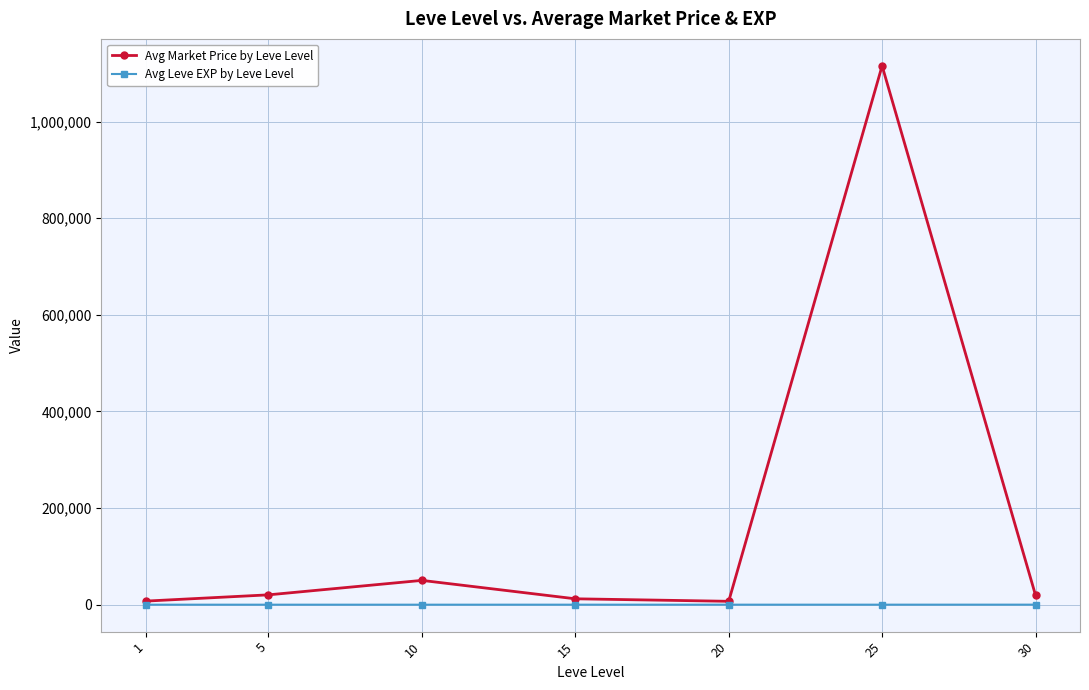

What is the difference between the second highest and second lowest values in the Avg Leve EXP by Leve Level series?

29